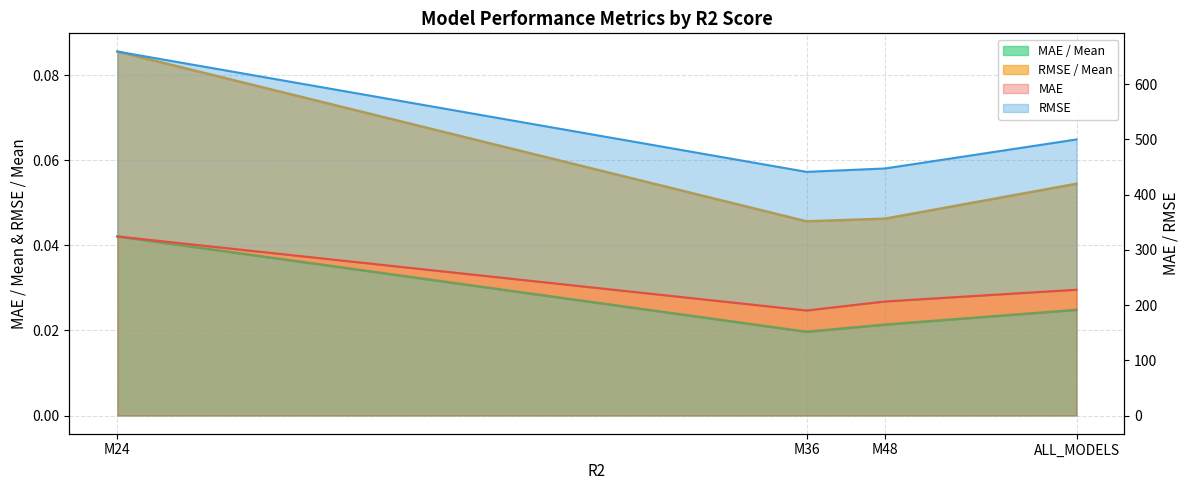

At how many categories does at least one series exceed 638?

1